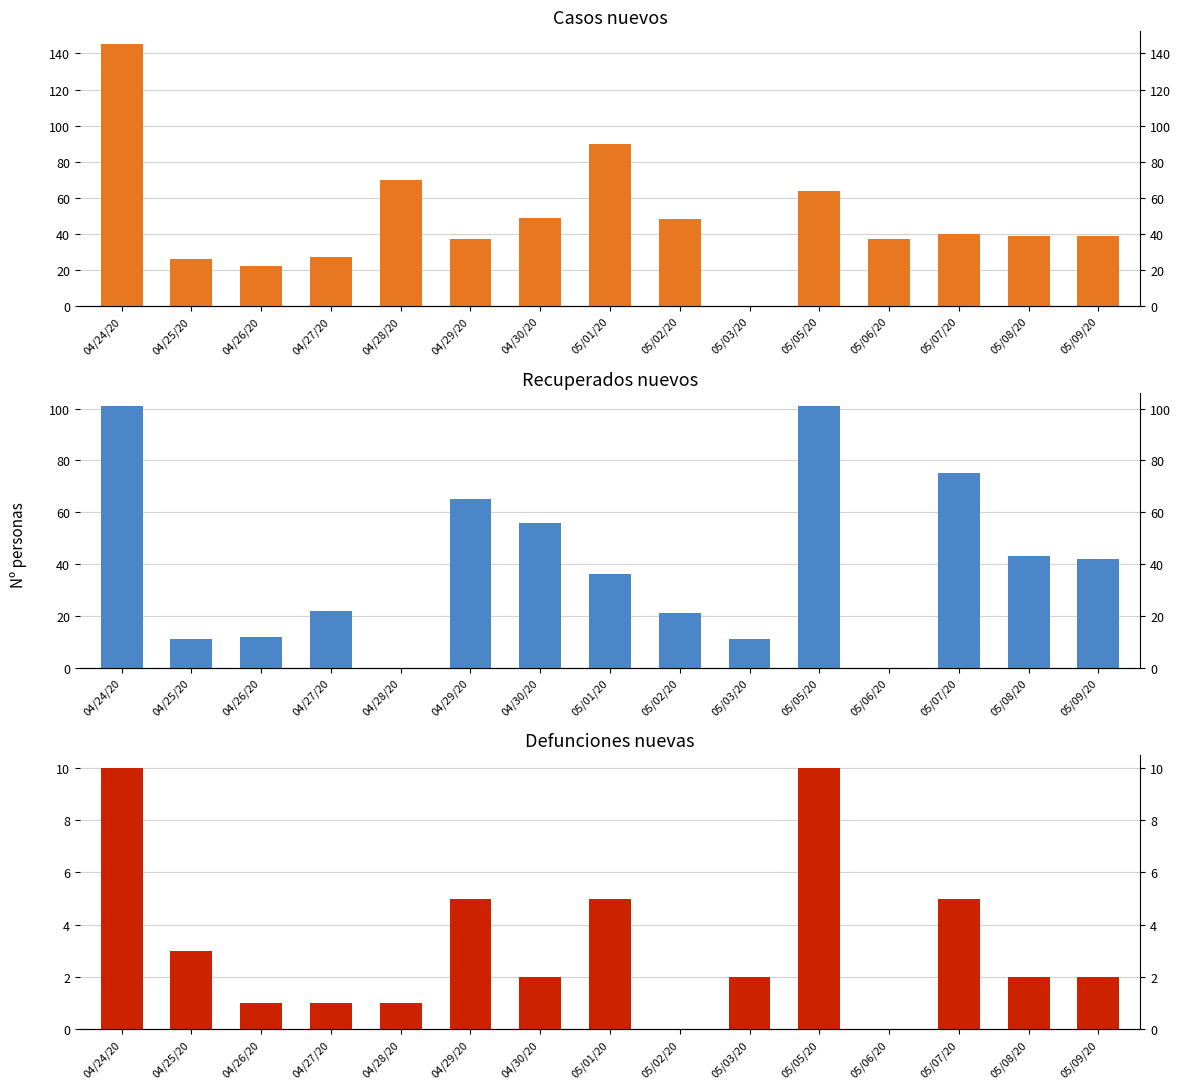

The value of deaths_new at 05/05/20 is 3. True or false?

False